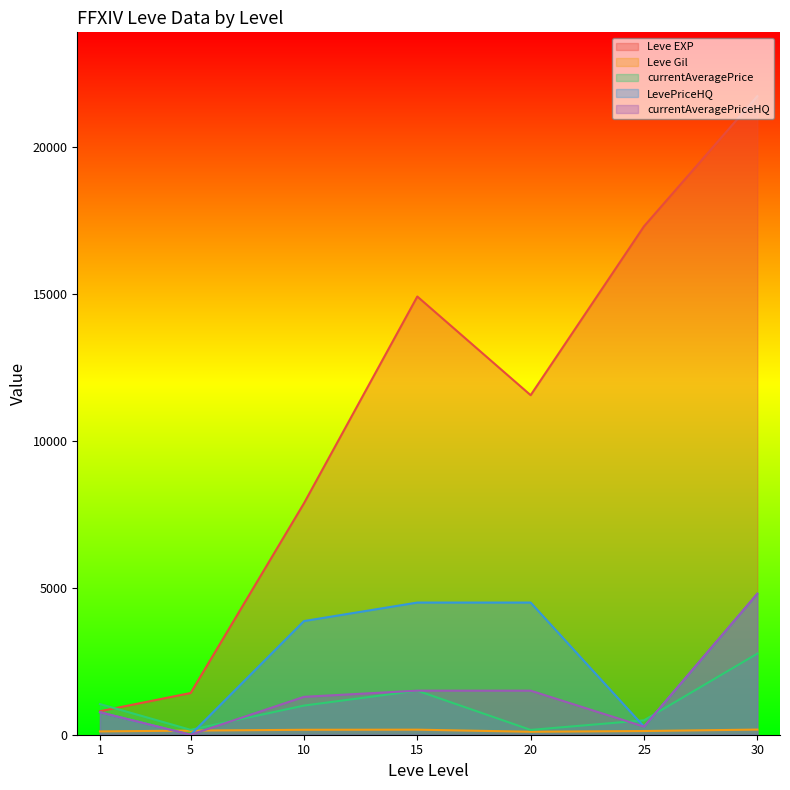

Where is the first local maximum for currentAveragePrice?

15